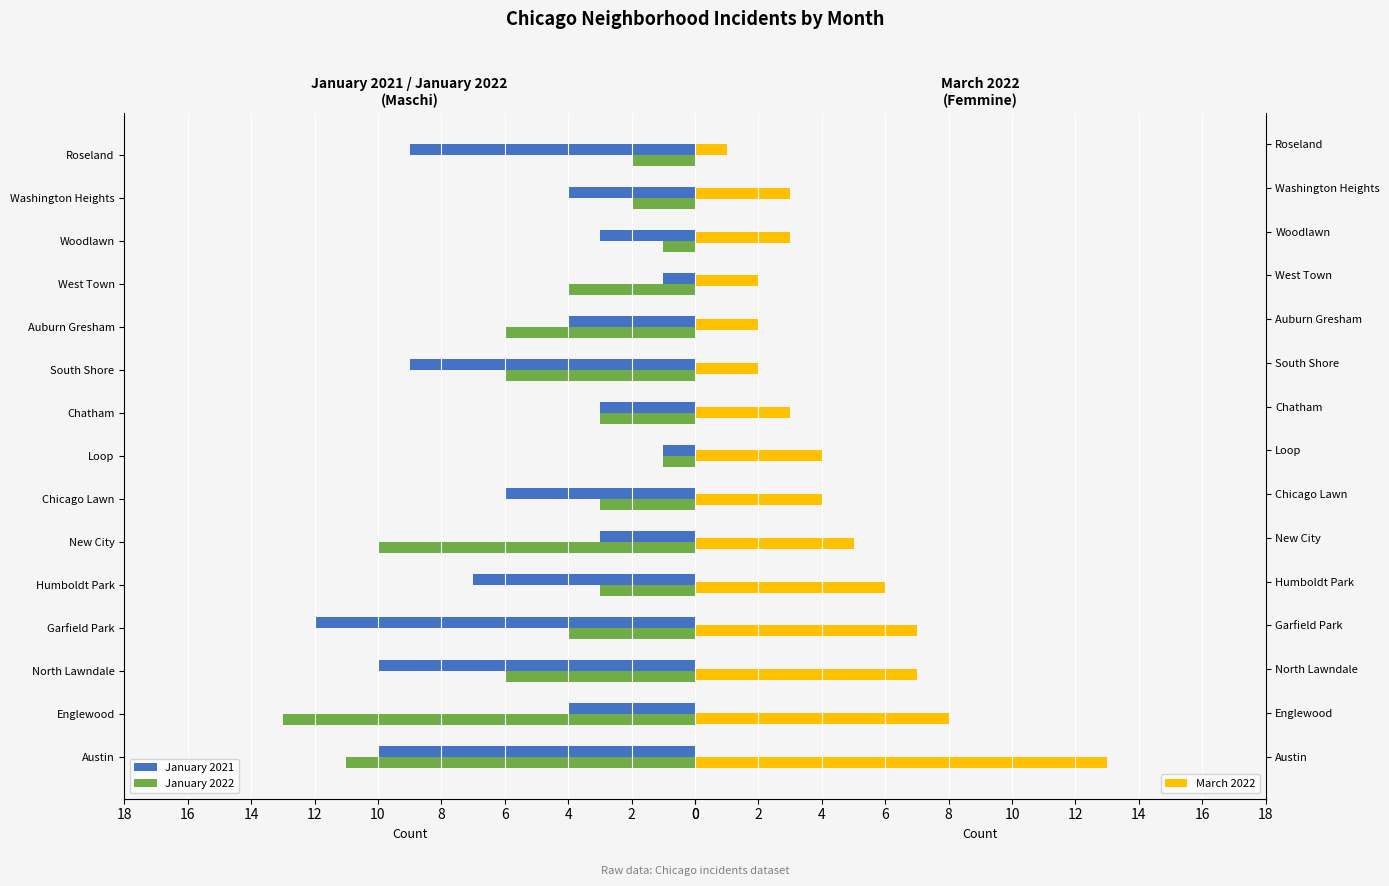

What is the average value of the January 2021 series?

6